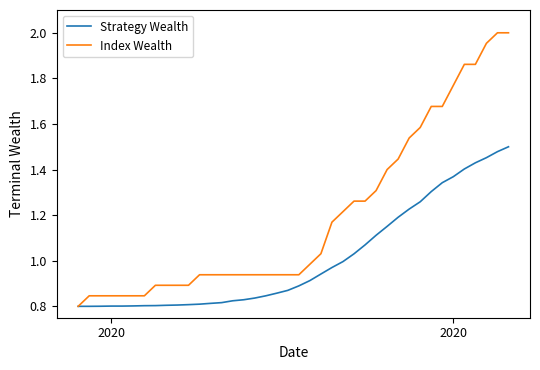

Which series has the largest total across all categories?

Index Wealth